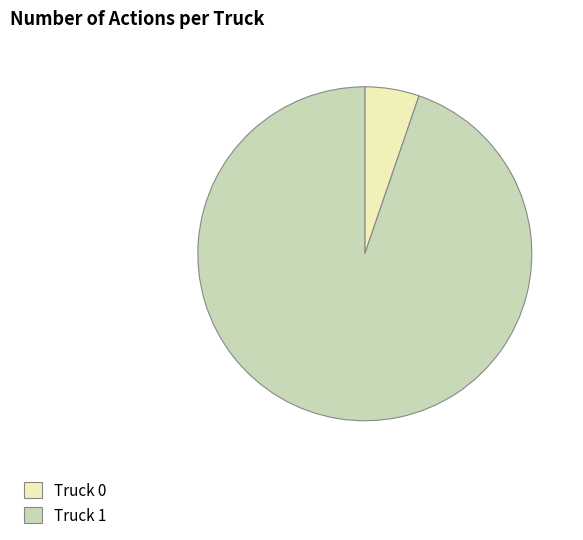

Is there any slice that represents more than half of the pie?

Yes